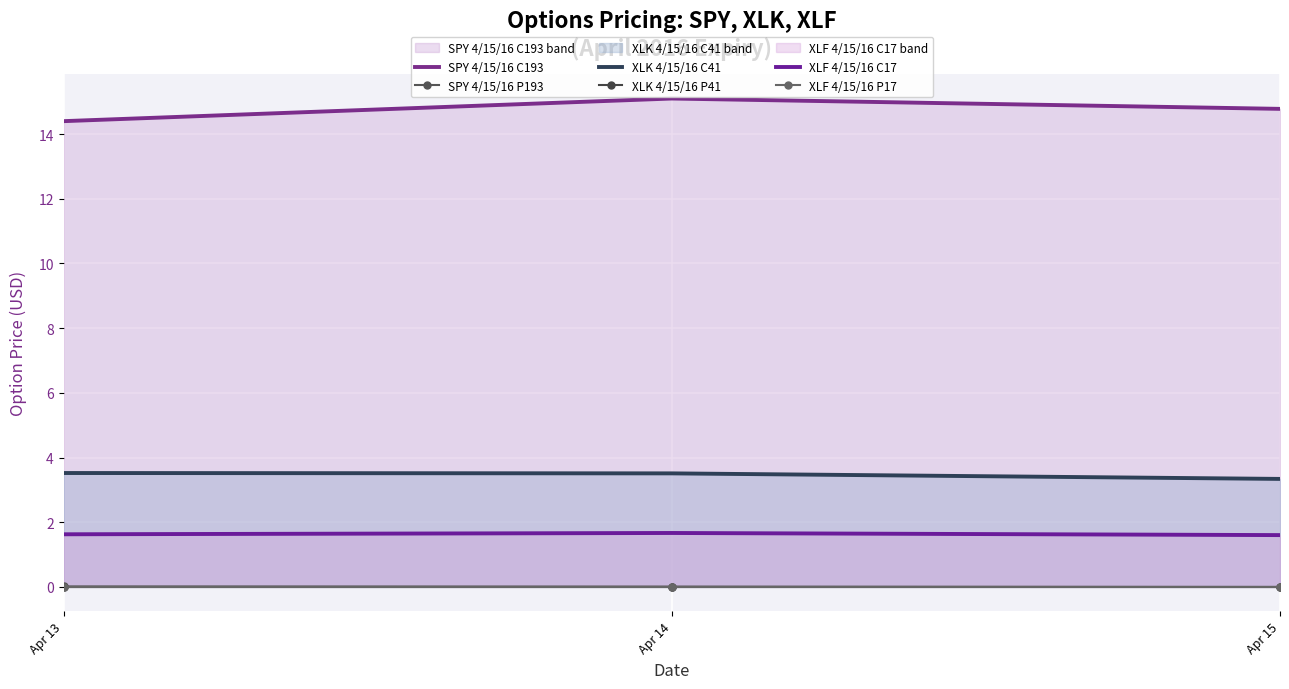

The value of XLK 4/15/16 P41 at Apr 15 is 0.0. True or false?

False